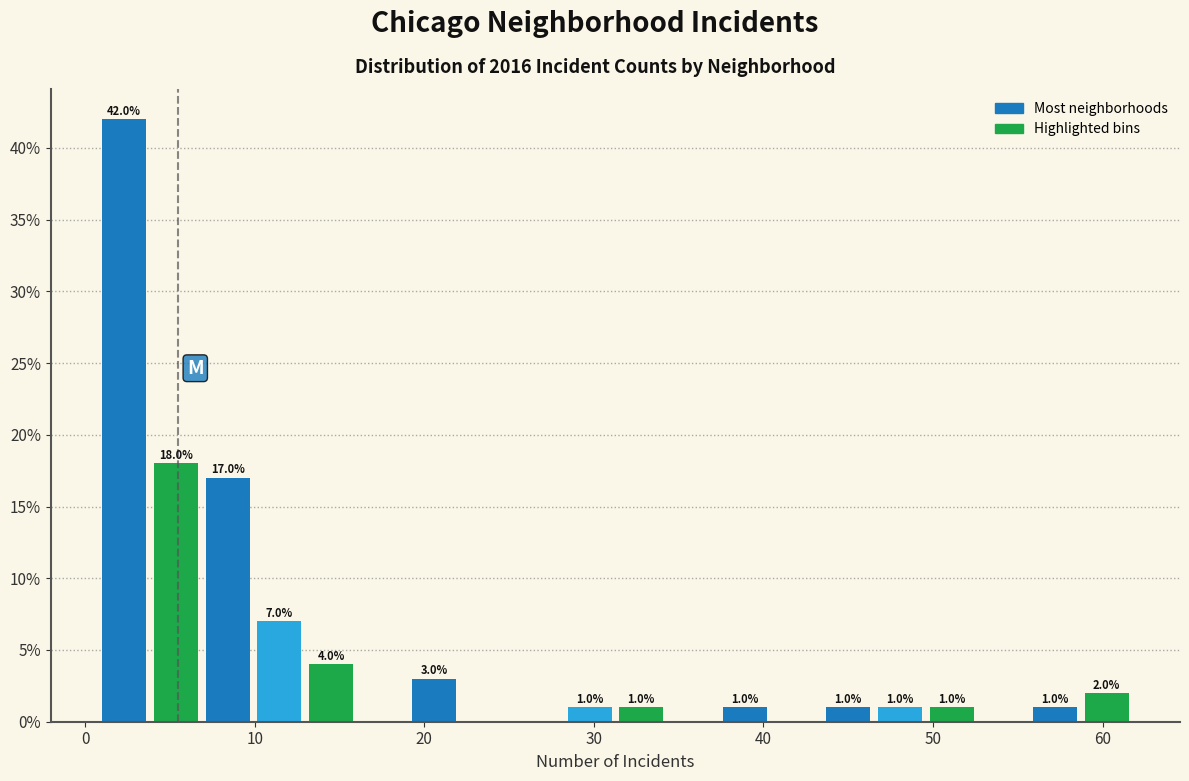

Read against the x-axis, roughly where is the centre of the tallest bar?

2